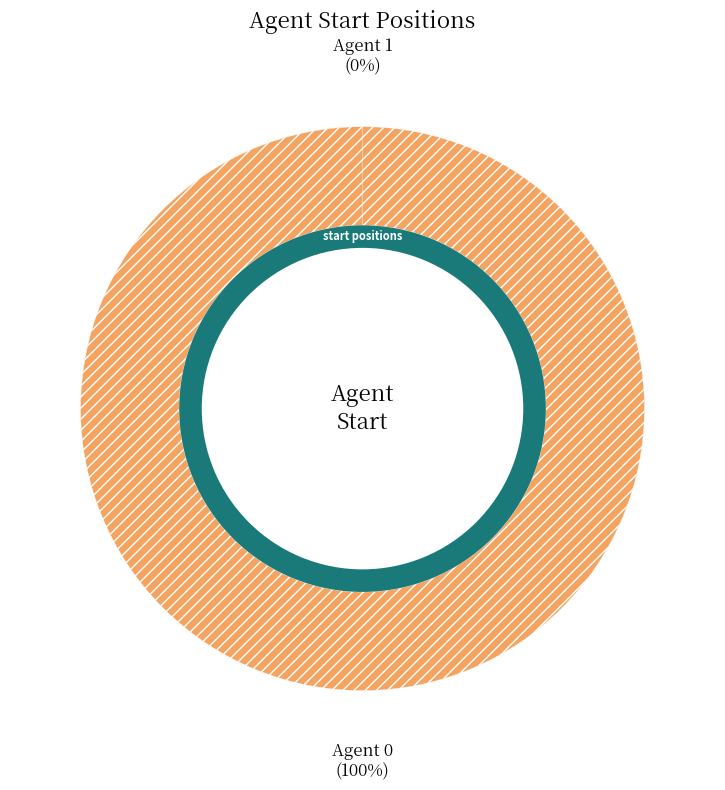

Count the number of slices in the pie.

2